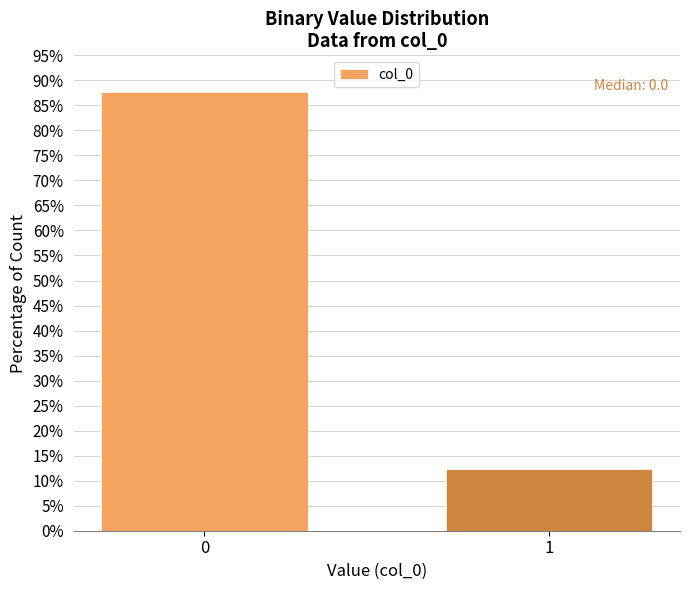

Reading left to right, what are all the values shown in this chart?

87.6	12.4